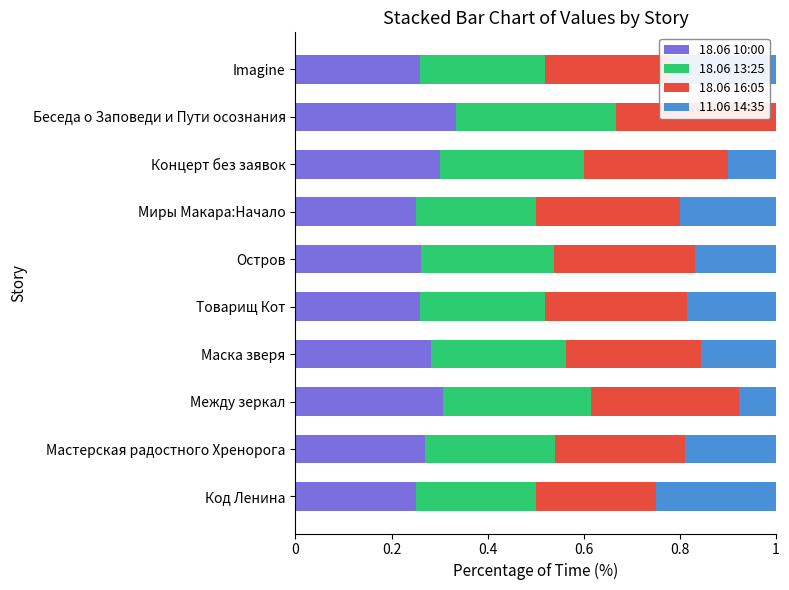

What are all the series names shown in the legend?

18.06 10:00, 18.06 13:25, 18.06 16:05, 11.06 14:35